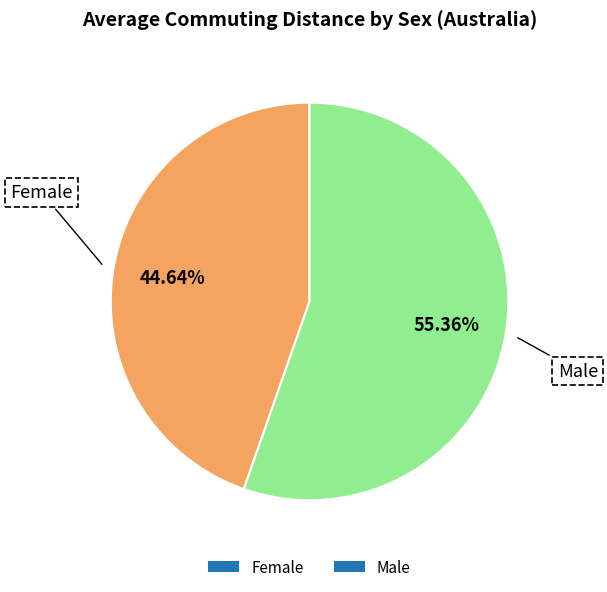

Is Female the majority of the pie?

No